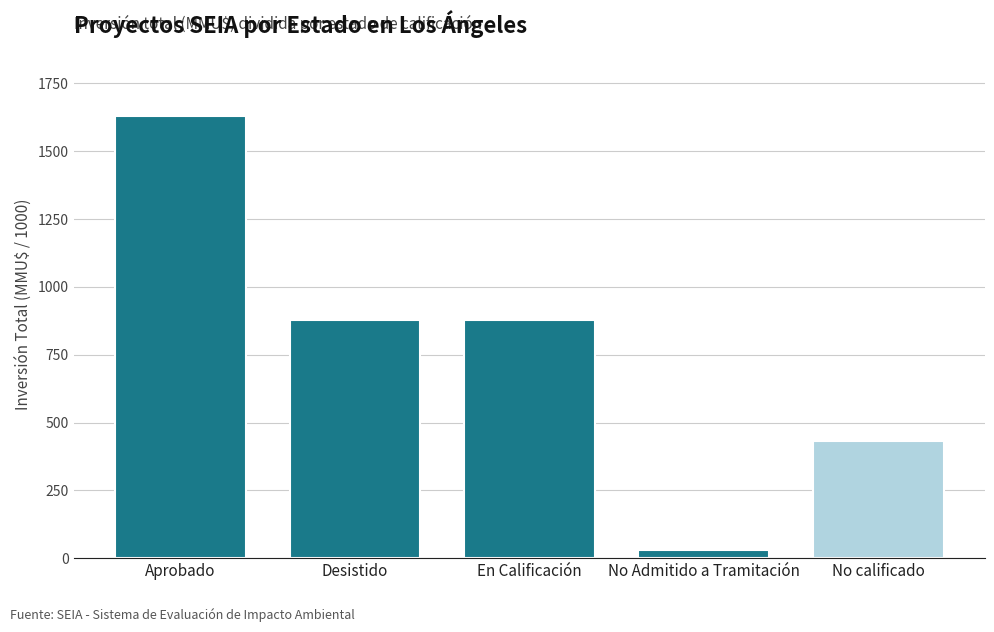

What is the sum of all values?

3846.0